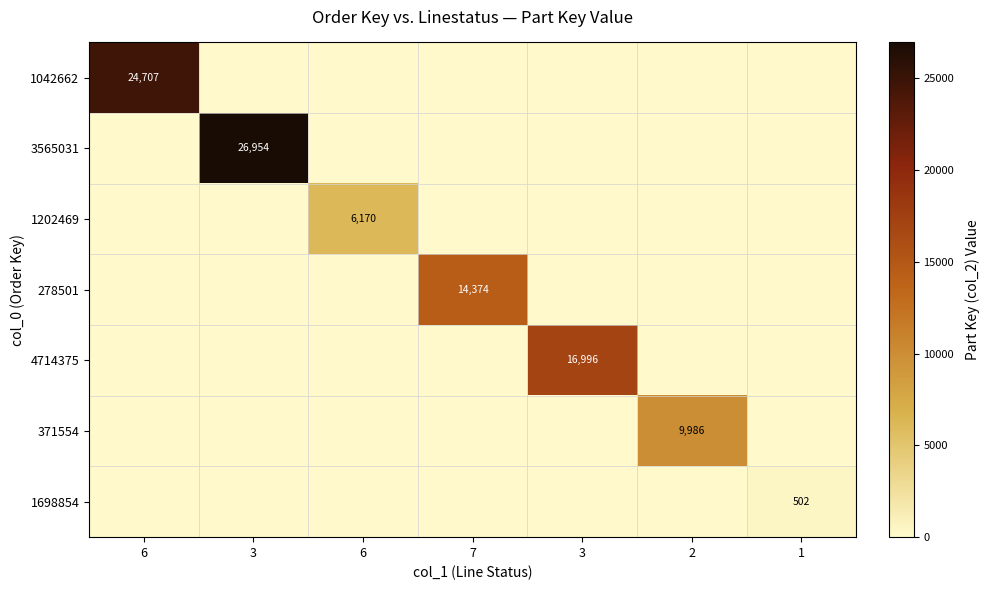

The value of 1042662 at 6 is 7988. True or false?

False